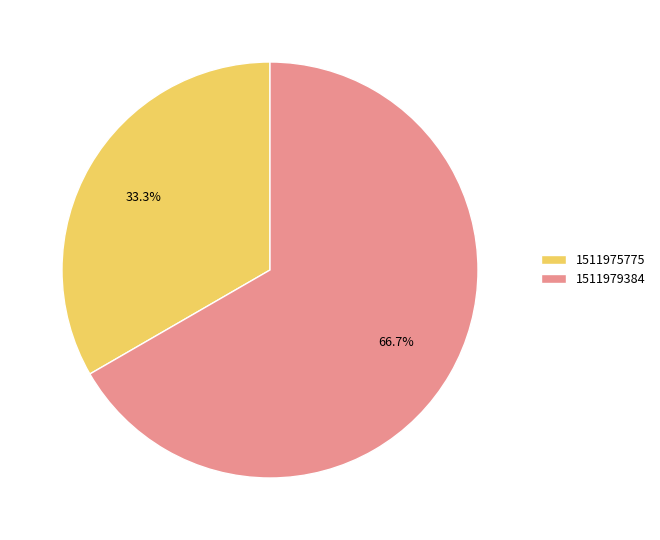

How many segments does this pie chart have?

2